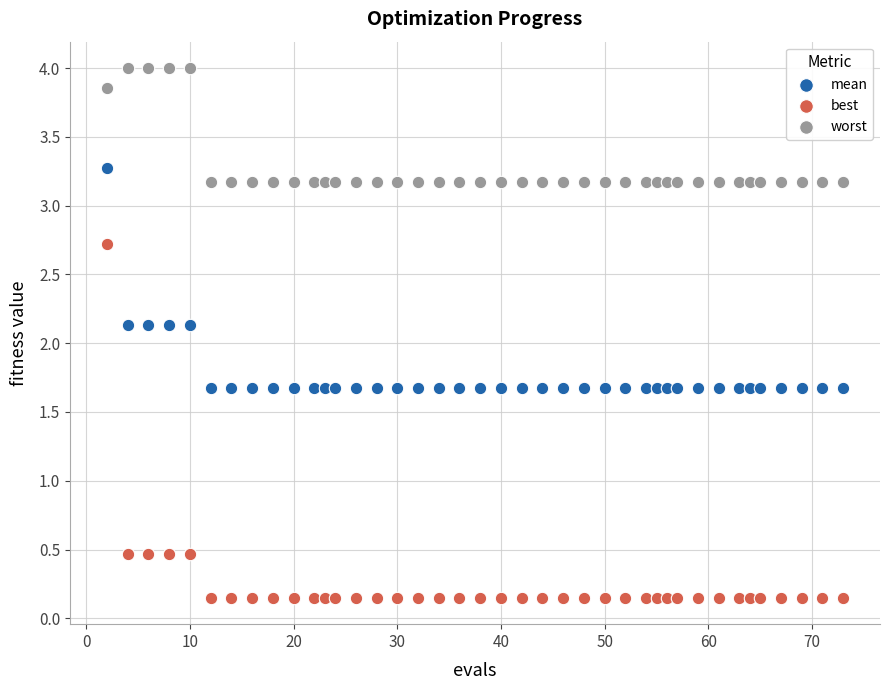

Which series contains the highest Y value?

worst